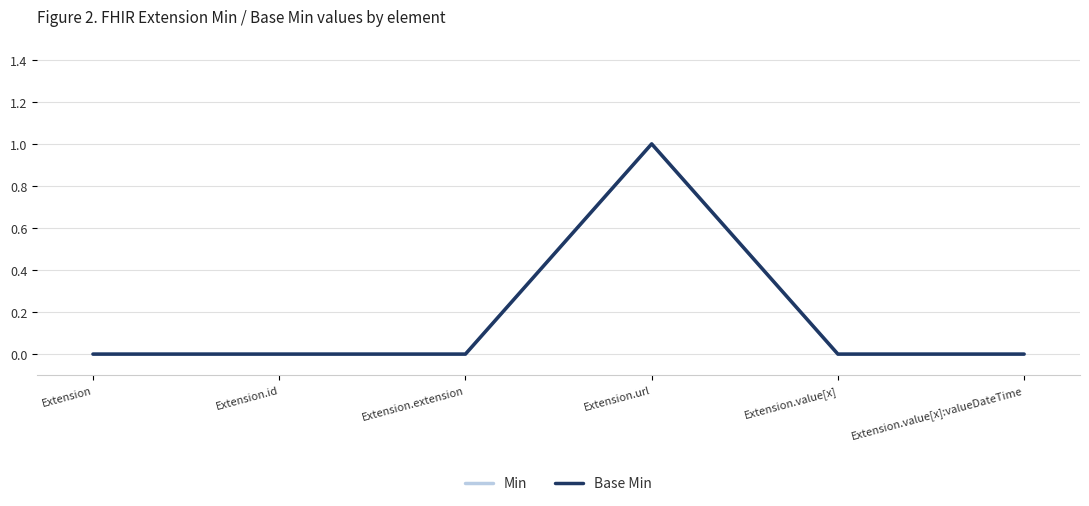

Reading right to left, extract all data points from this chart.

Min: 0	0	1	0	0	0
Base Min: 0	0	1	0	0	0